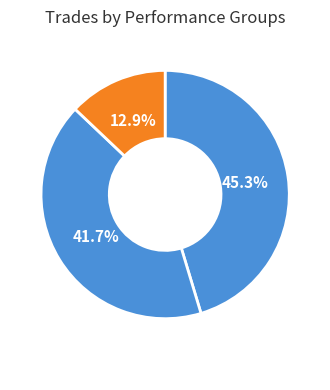

How many slices are in this pie chart?

3